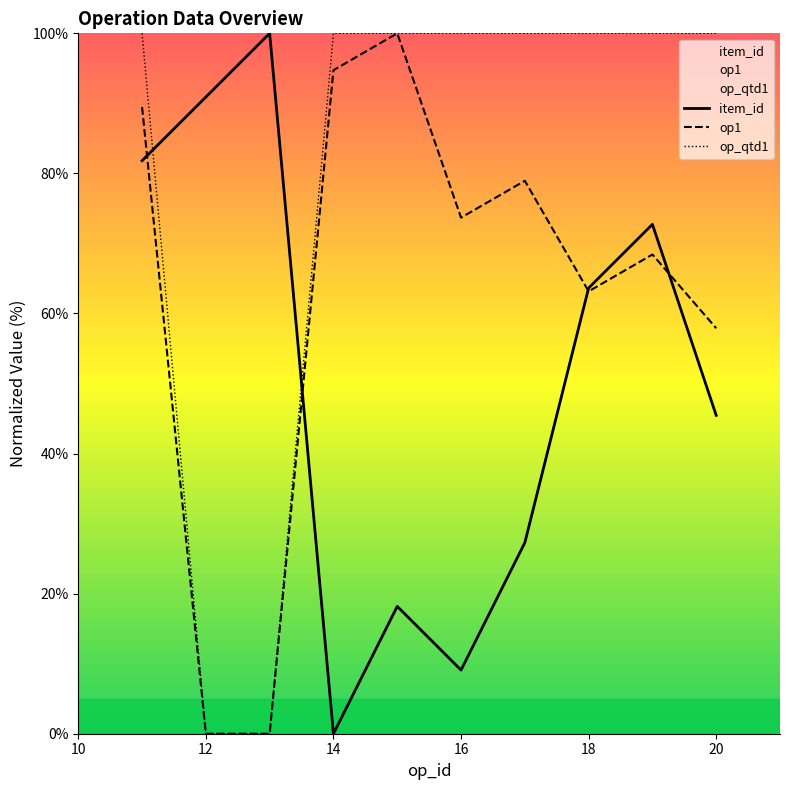

How many data points in op_qtd1 are less than 100?

2